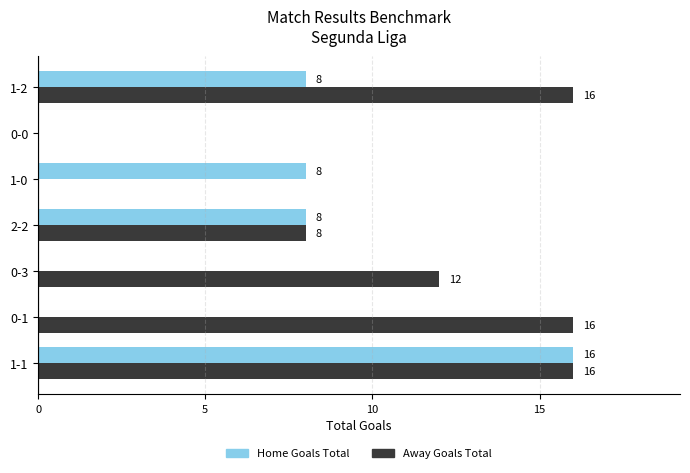

What is the sum of all Home Goals Total values?

40